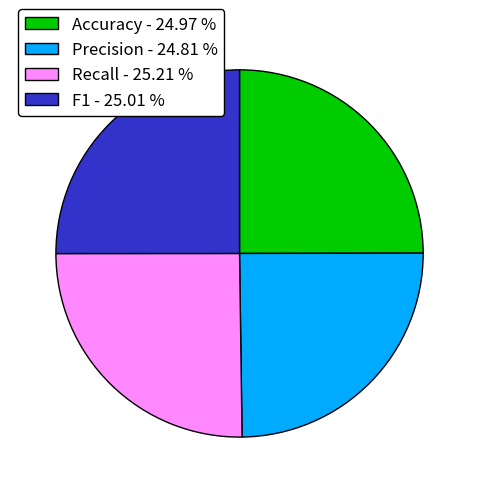

The Recall slice represents 25% of the pie. True or false?

True